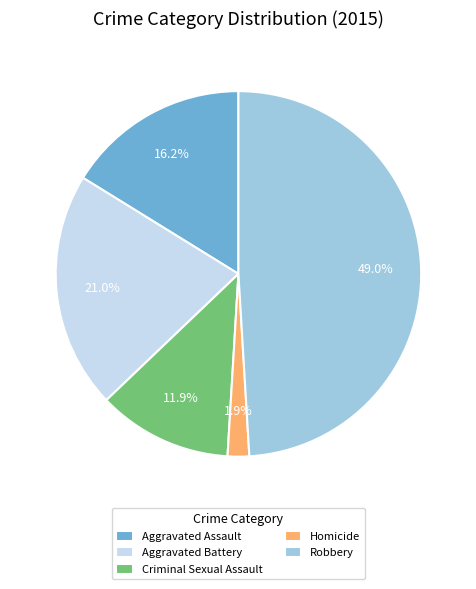

What percentage is the Homicide slice, to the nearest percent?

2%